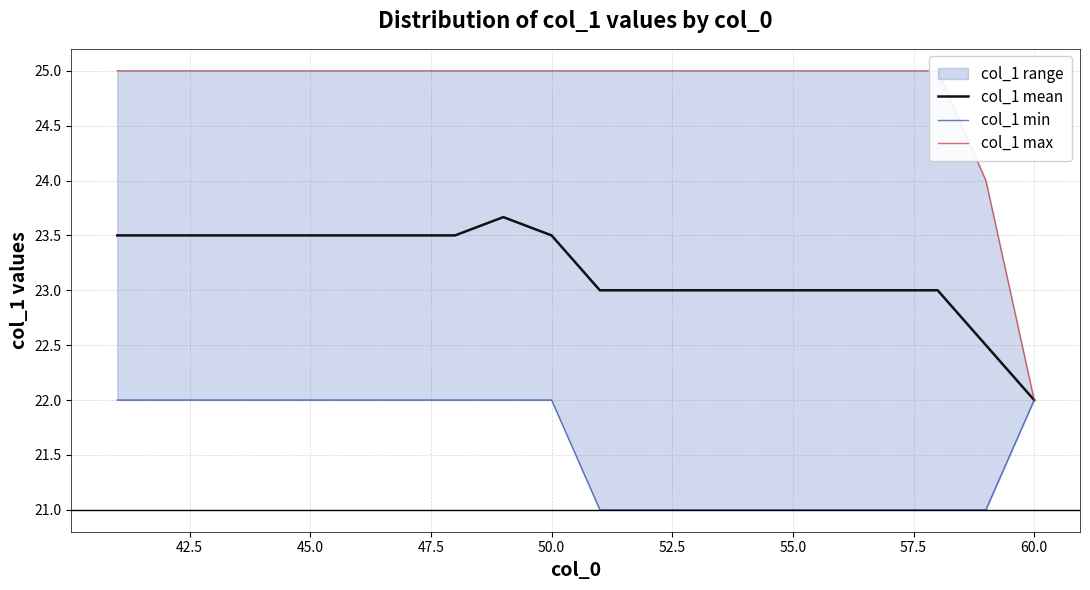

Is it true that col_1 mean equals 23.0 at 55.0?

True